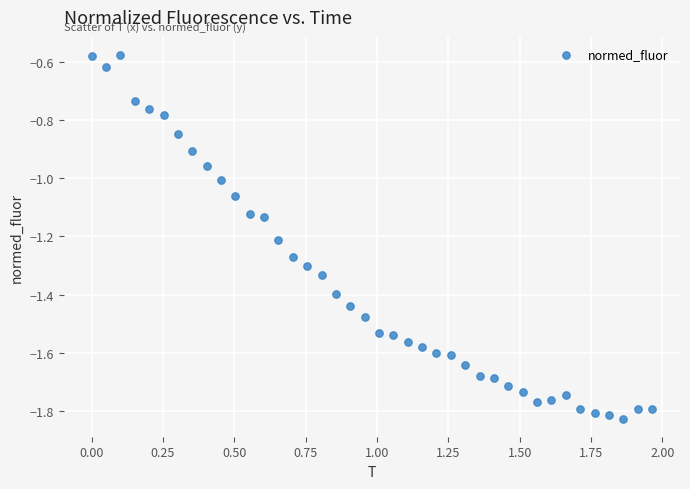

What is the range of Y values (max minus min)?

1.3